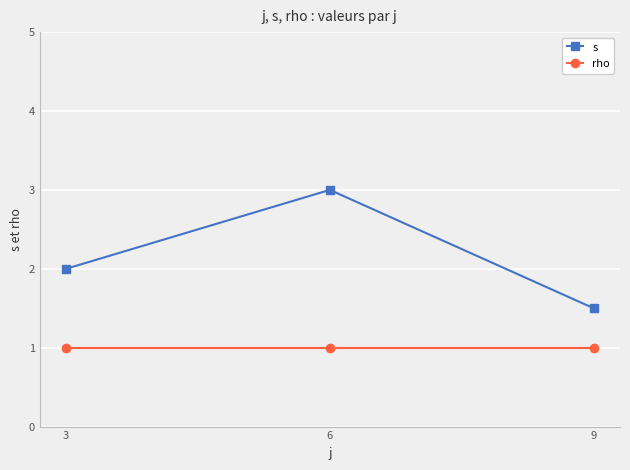

Which label corresponds to the largest value in the chart?

6